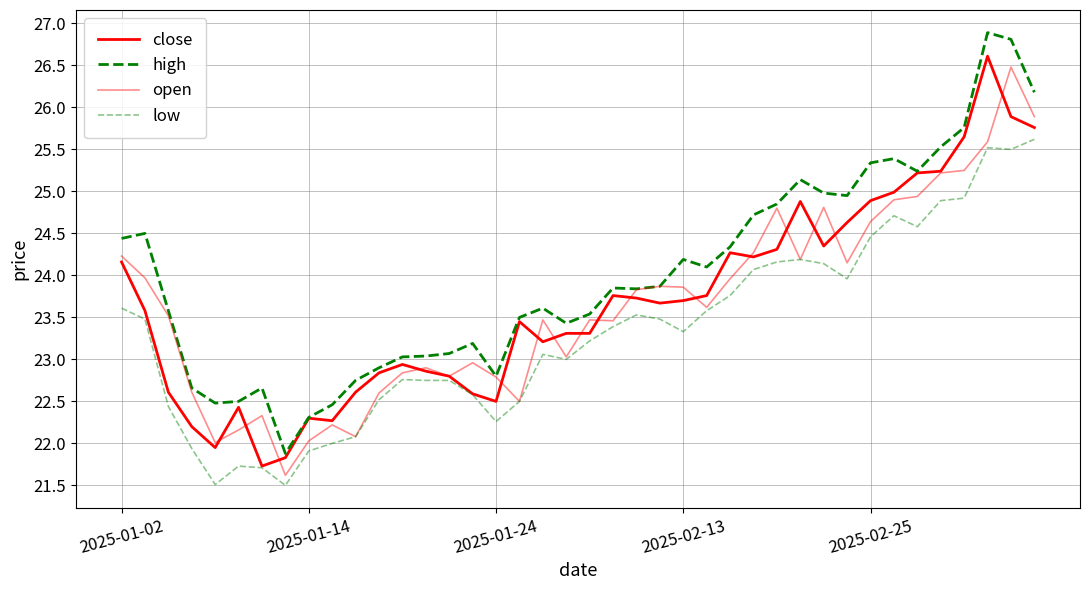

How many lines are shown in the chart?

4